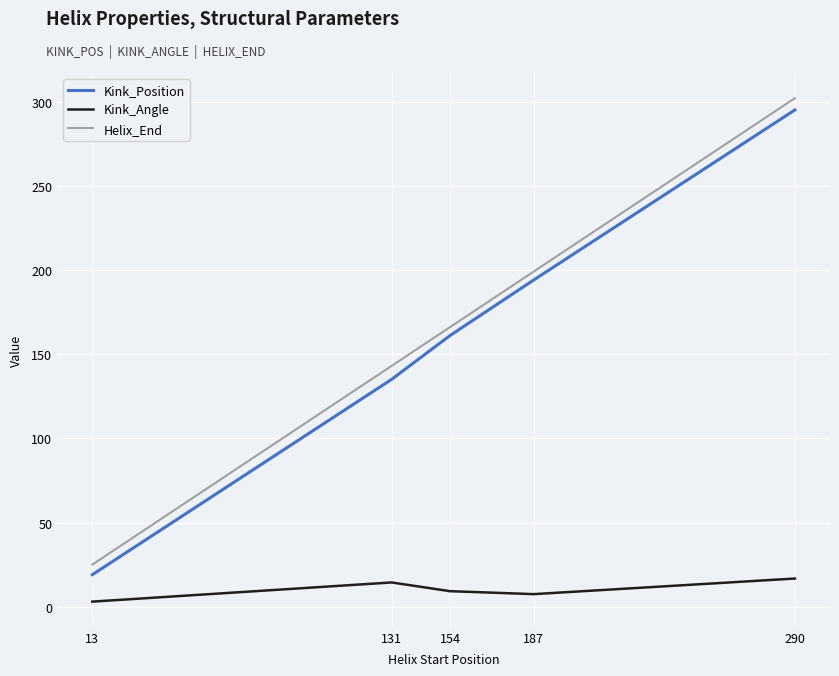

Which series has the widest spread of values?

Helix_End